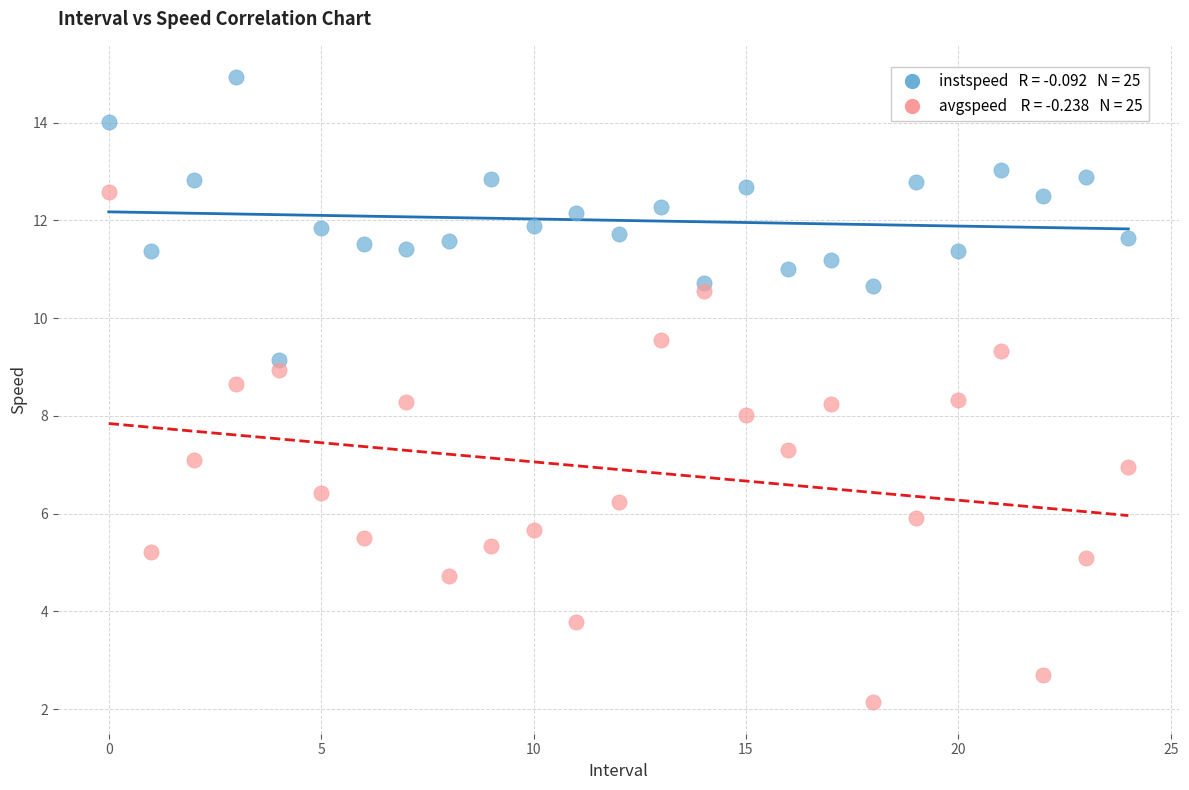

How many points are shown in the scatter plot?

50